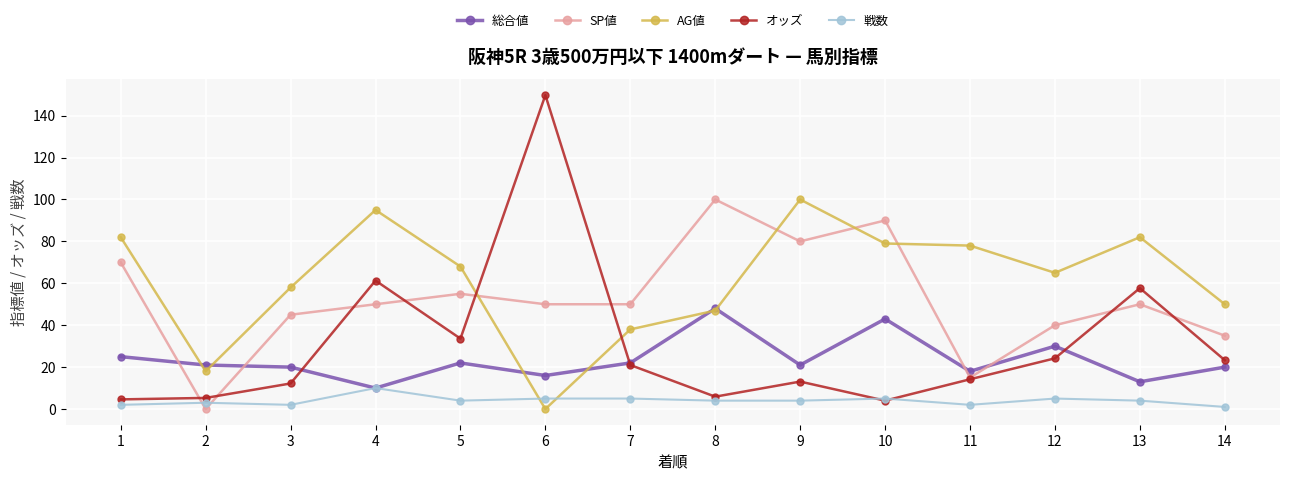

Where is オッズ nearest to the value 76?

4